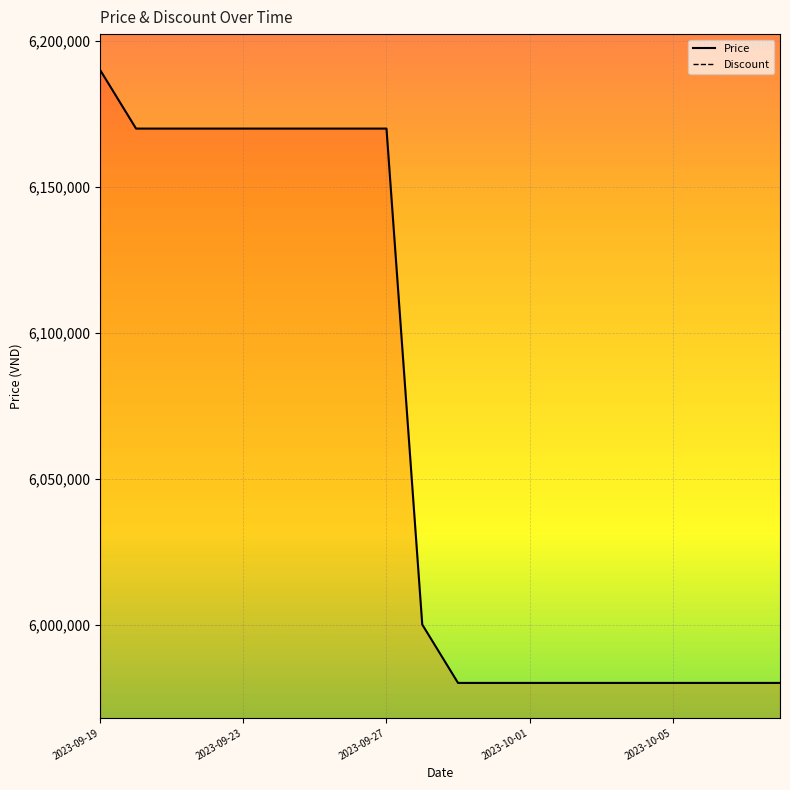

What is the maximum value for Price?

6190000